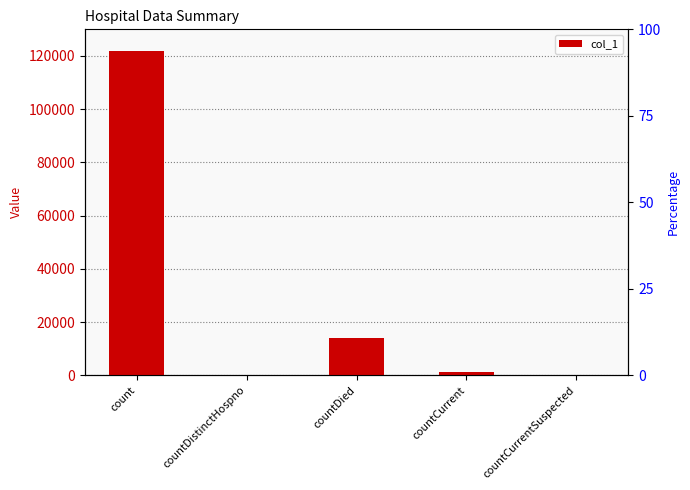

Does the chart contain any negative values?

No